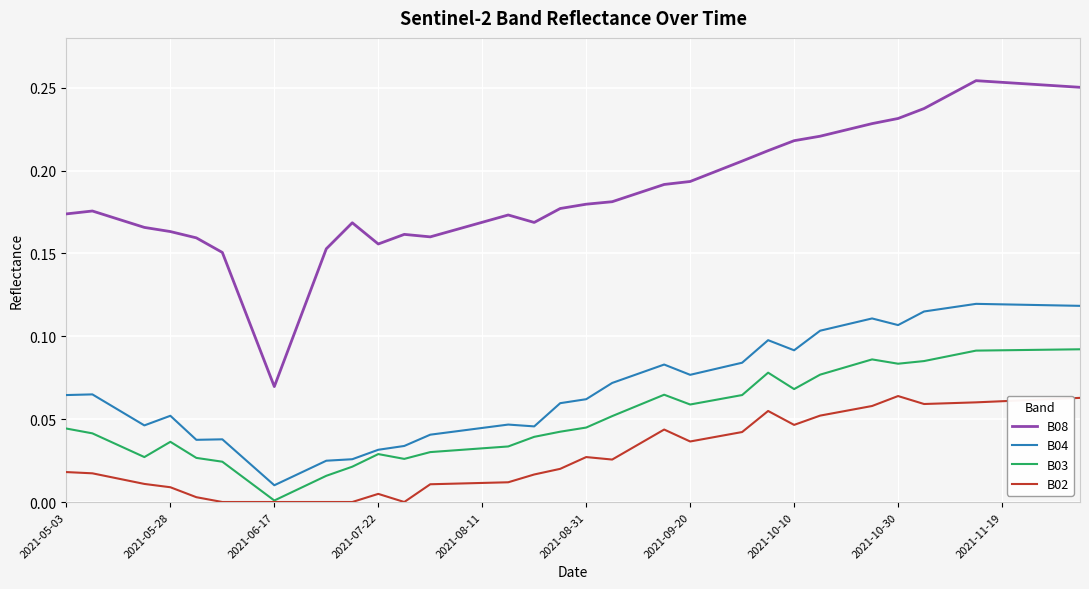

True or false: B04 and B02 cross at least once.

False